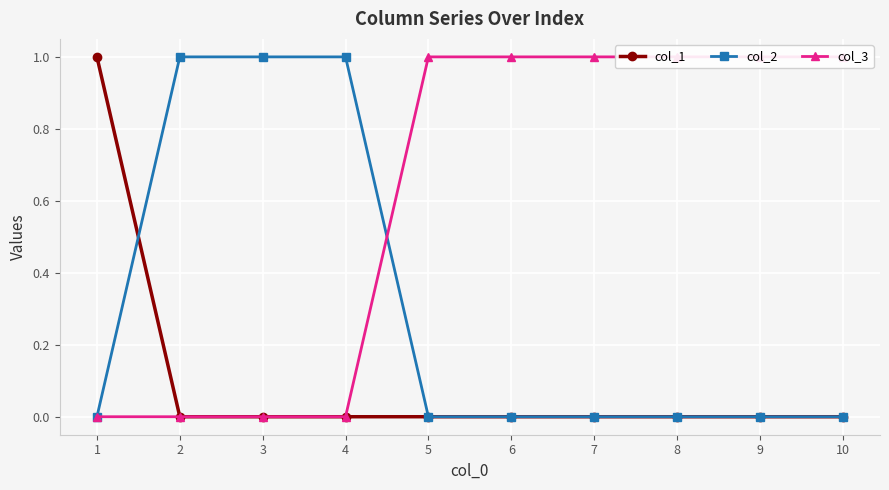

Which series has the widest spread of values?

col_1